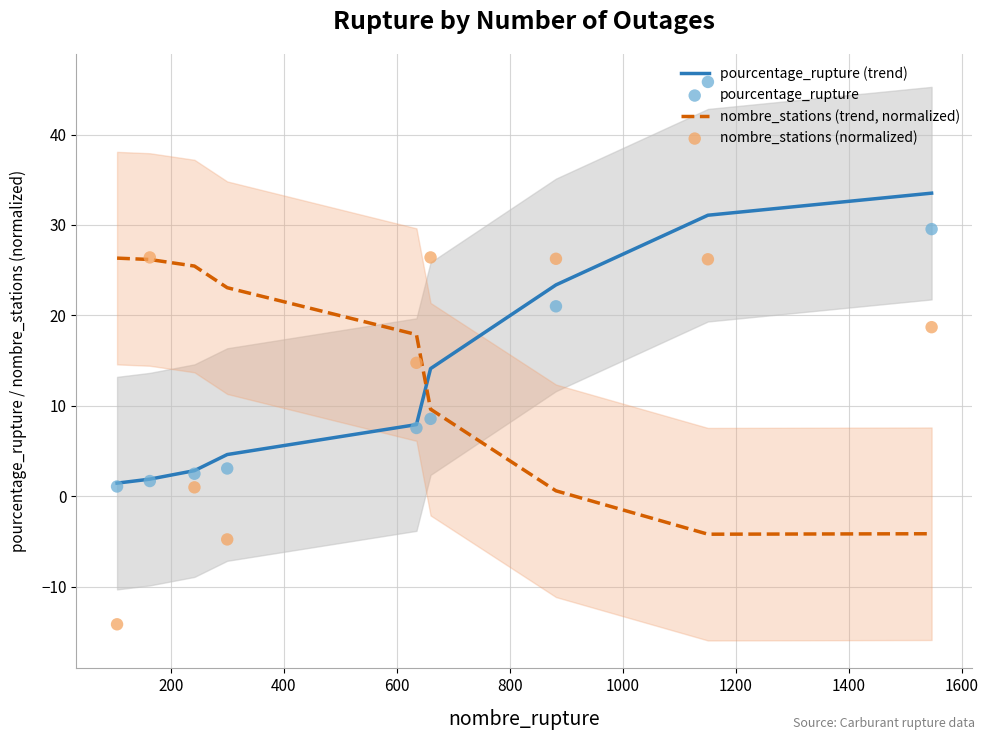

What is the maximum value for pourcentage_rupture (trend)?

33.5